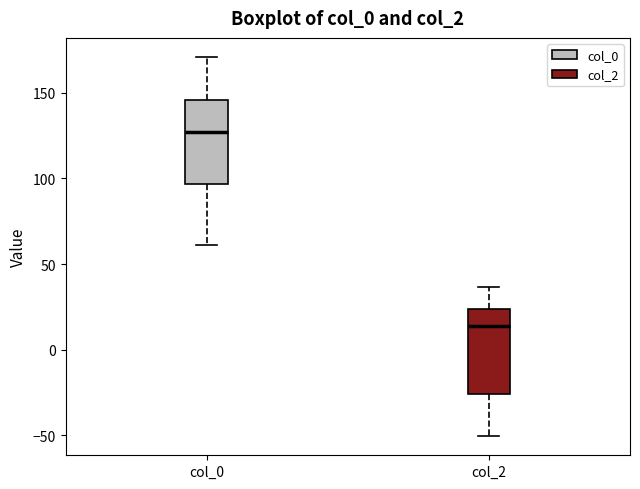

Reading left to right, read every box against the y-axis: the position of its median line, the range the box covers, and the ends of its whiskers. The values are not printed on the chart, so give them approximately, as read against the axis.

col_0: median 125, box 95 to 145, whiskers 60 to 170
col_2: median 15, box -25 to 25, whiskers -50 to 35